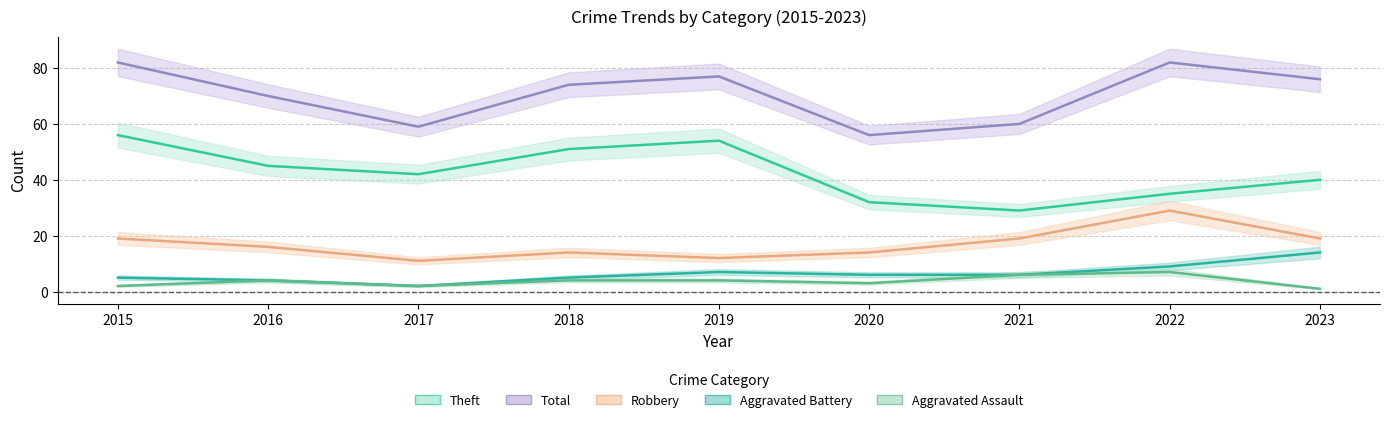

How many Aggravated Assault values are between 2 and 4?

6